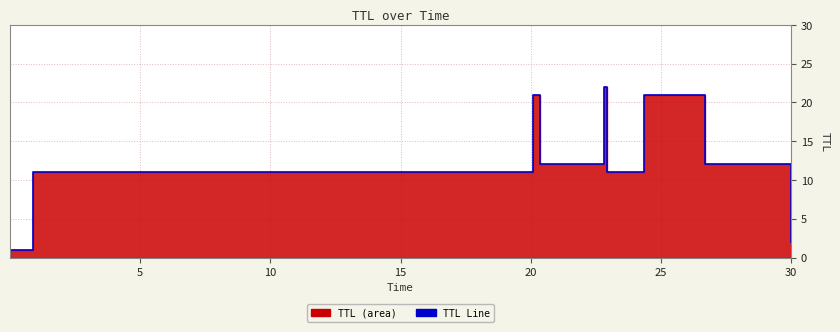

How many values are below 12?

4